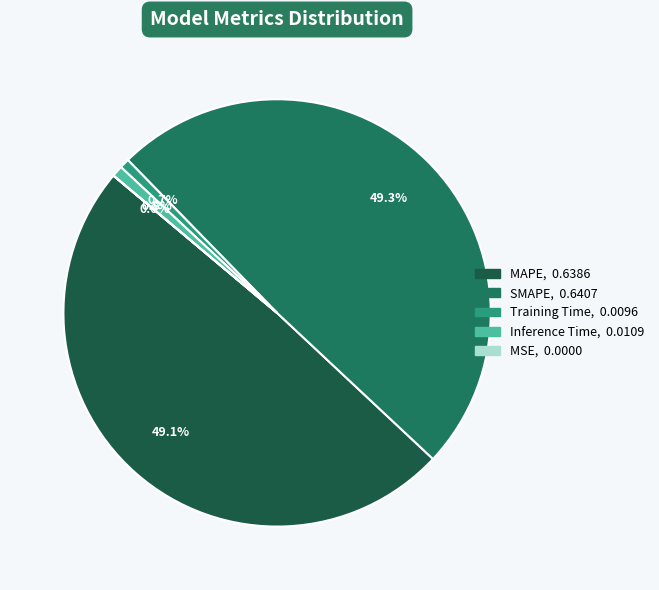

Is there any slice that represents more than half of the pie?

No